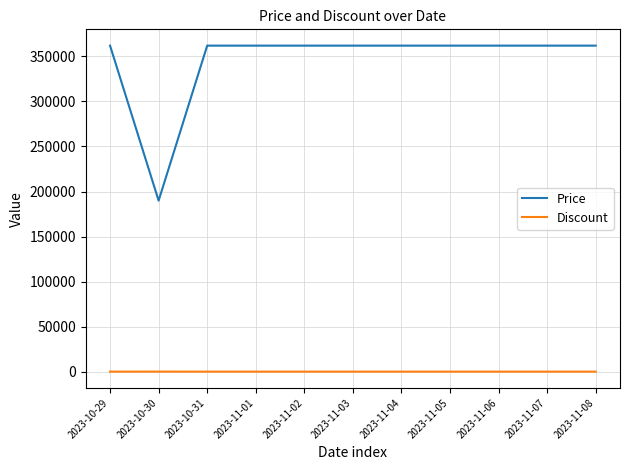

True or false: Price and Discount intersect in this chart.

False